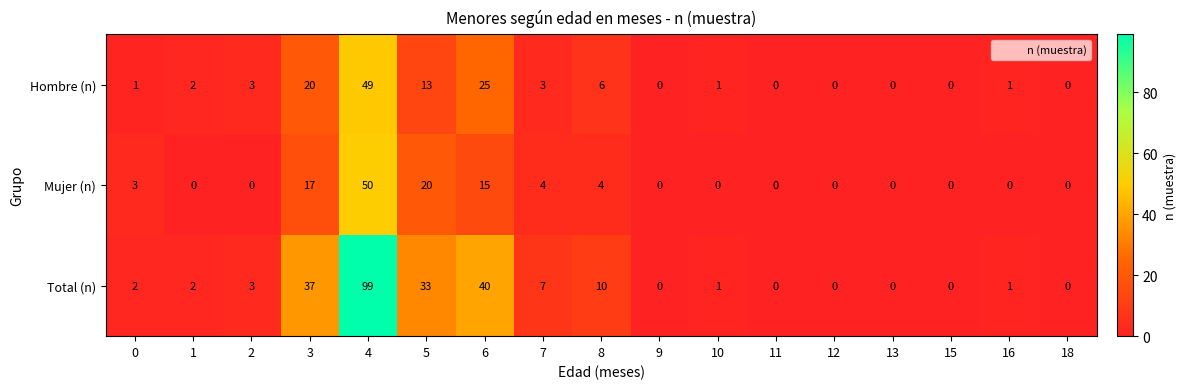

Is it true that Hombre (n) equals 0 at 12?

True